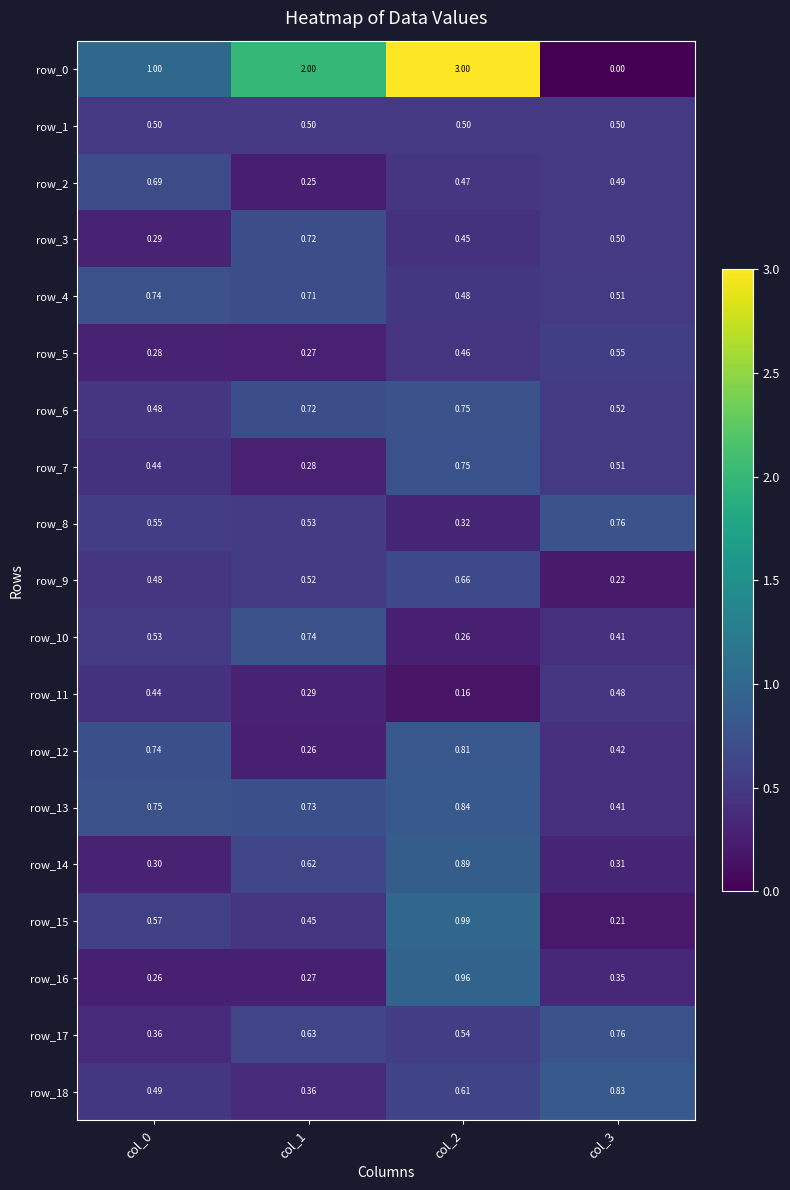

Reading right to left, extract all data points from this chart.

row_0: col_3=0.0	col_2=3.0	col_1=2.0	col_0=1.0
row_1: col_3=0.5	col_2=0.5	col_1=0.5	col_0=0.5
row_2: col_3=0.5	col_2=0.5	col_1=0.3	col_0=0.7
row_3: col_3=0.5	col_2=0.4	col_1=0.7	col_0=0.3
row_4: col_3=0.5	col_2=0.5	col_1=0.7	col_0=0.7
row_5: col_3=0.6	col_2=0.5	col_1=0.3	col_0=0.3
row_6: col_3=0.5	col_2=0.7	col_1=0.7	col_0=0.5
row_7: col_3=0.5	col_2=0.8	col_1=0.3	col_0=0.4
row_8: col_3=0.8	col_2=0.3	col_1=0.5	col_0=0.5
row_9: col_3=0.2	col_2=0.7	col_1=0.5	col_0=0.5
row_10: col_3=0.4	col_2=0.3	col_1=0.7	col_0=0.5
row_11: col_3=0.5	col_2=0.2	col_1=0.3	col_0=0.4
row_12: col_3=0.4	col_2=0.8	col_1=0.3	col_0=0.7
row_13: col_3=0.4	col_2=0.8	col_1=0.7	col_0=0.7
row_14: col_3=0.3	col_2=0.9	col_1=0.6	col_0=0.3
row_15: col_3=0.2	col_2=1.0	col_1=0.5	col_0=0.6
row_16: col_3=0.4	col_2=1.0	col_1=0.3	col_0=0.3
row_17: col_3=0.8	col_2=0.5	col_1=0.6	col_0=0.4
row_18: col_3=0.8	col_2=0.6	col_1=0.4	col_0=0.5